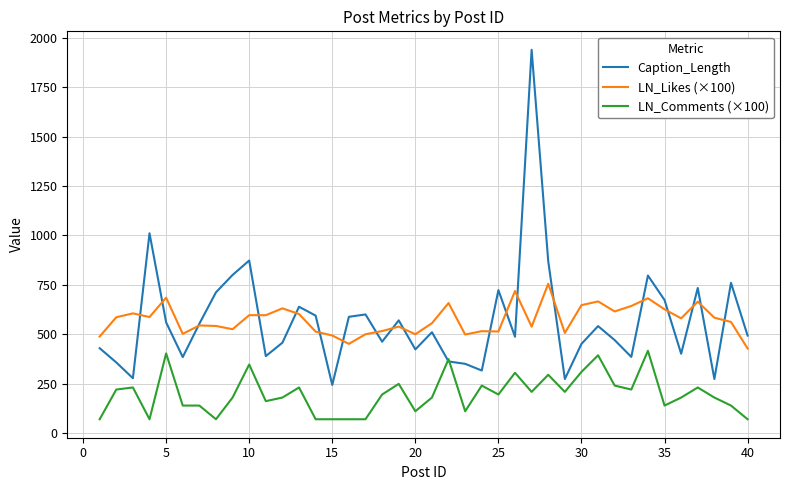

At how many categories does at least one series exceed 1888?

1